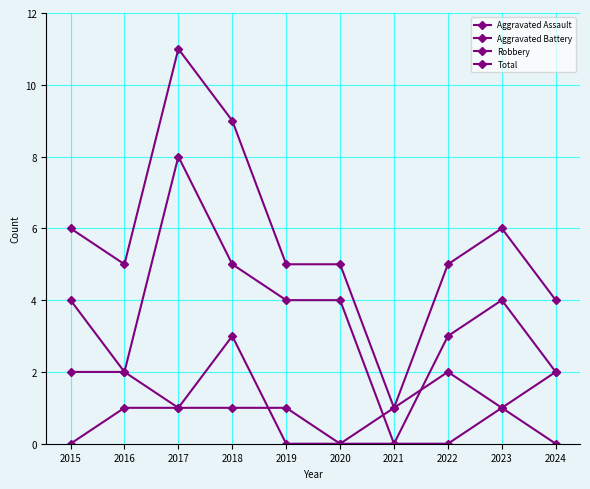

In Aggravated Battery, how many points are higher than both neighbors (excluding endpoints)?

2